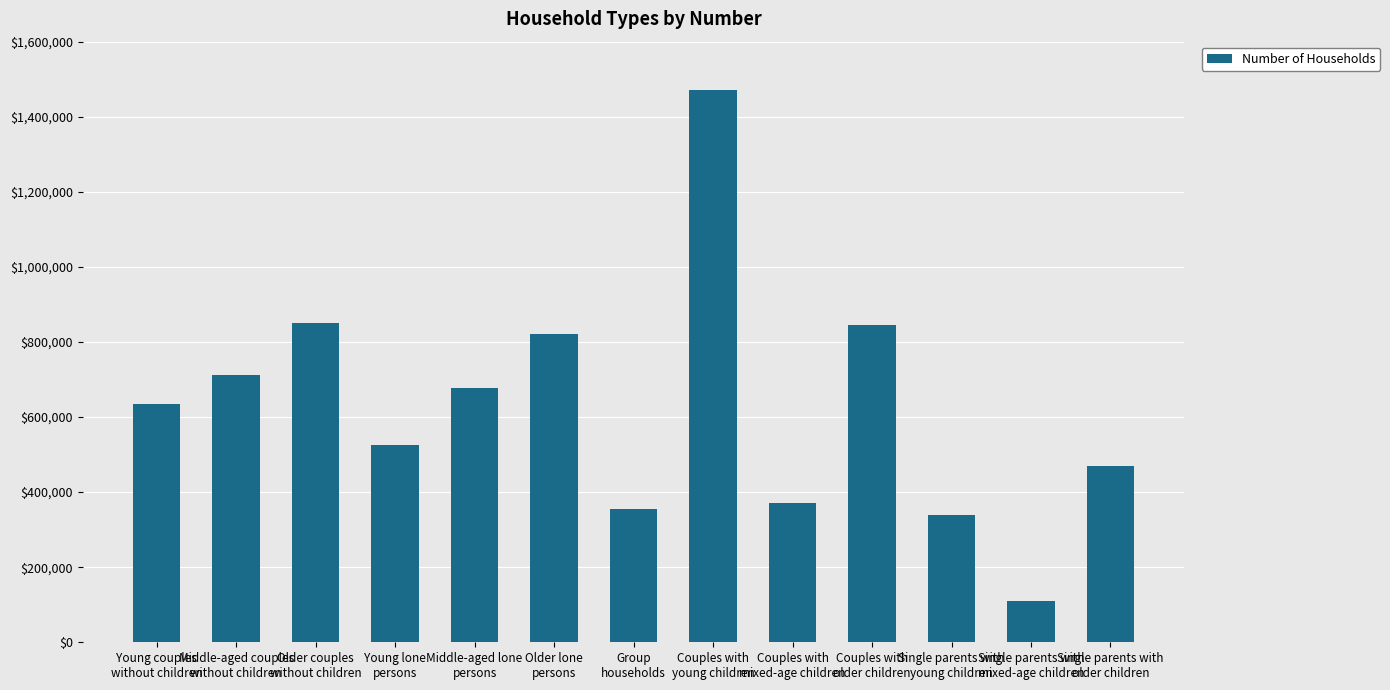

What is the difference between the values at Group
households and Couples with
young children?

1116012